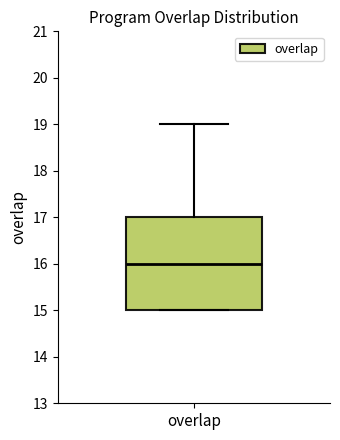

Transcribe this box plot: give where the median line is, the range the box spans, and where the two whiskers end, as read against the y-axis. The values are not printed on the chart, so give them approximately, as read against the axis.

median 16, box 15 to 17, whiskers 15 to 19